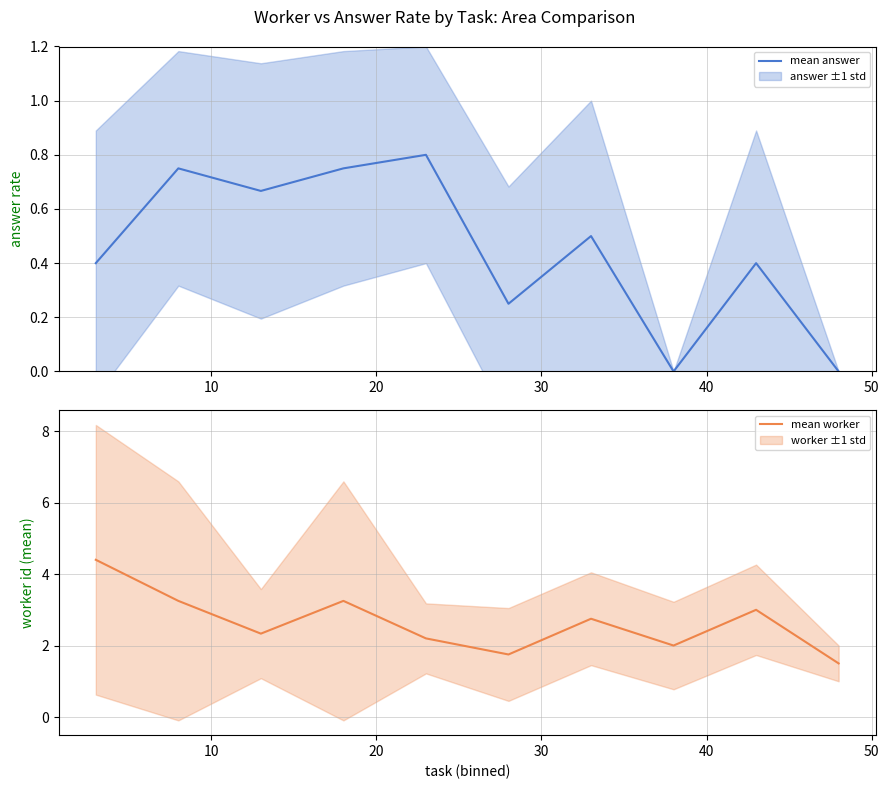

What is the maximum value for mean worker?

4.4